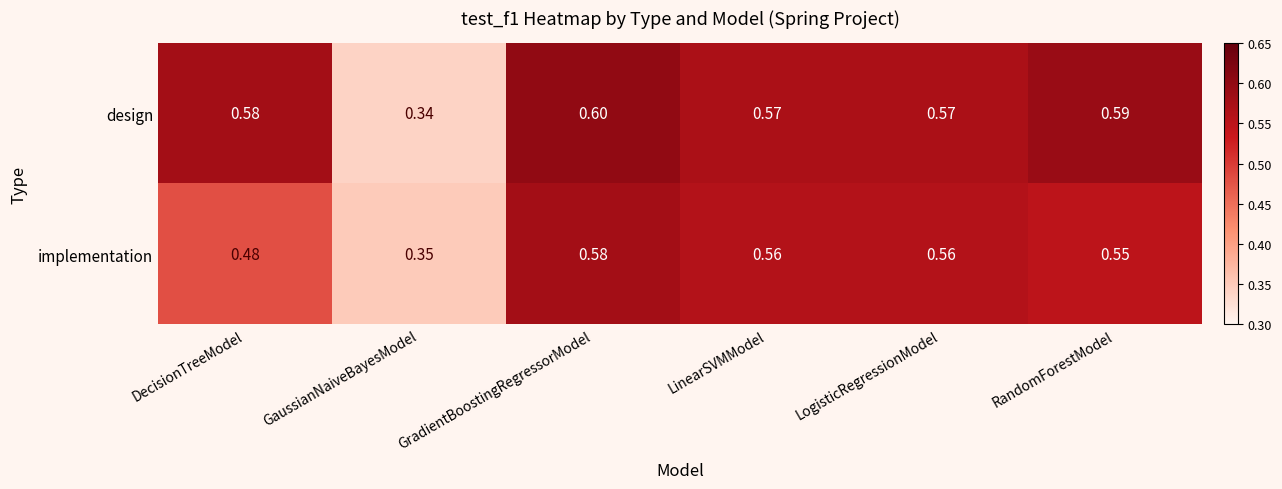

At which label is design closest to 0?

GaussianNaiveBayesModel